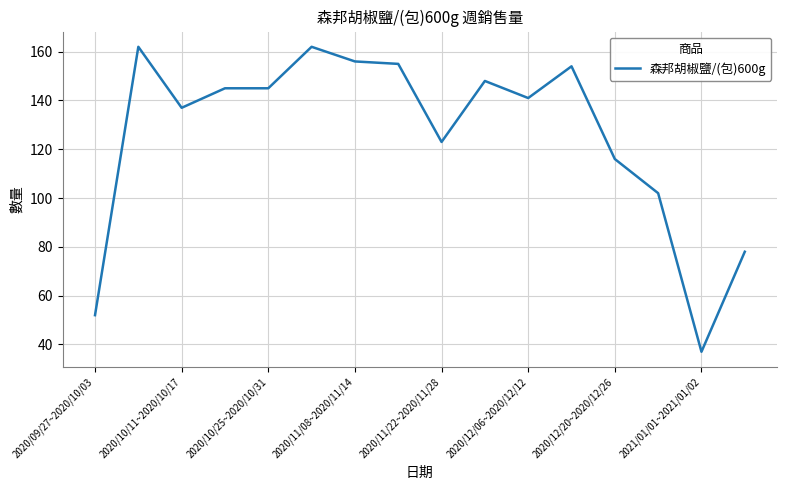

What is the smallest value displayed?

37